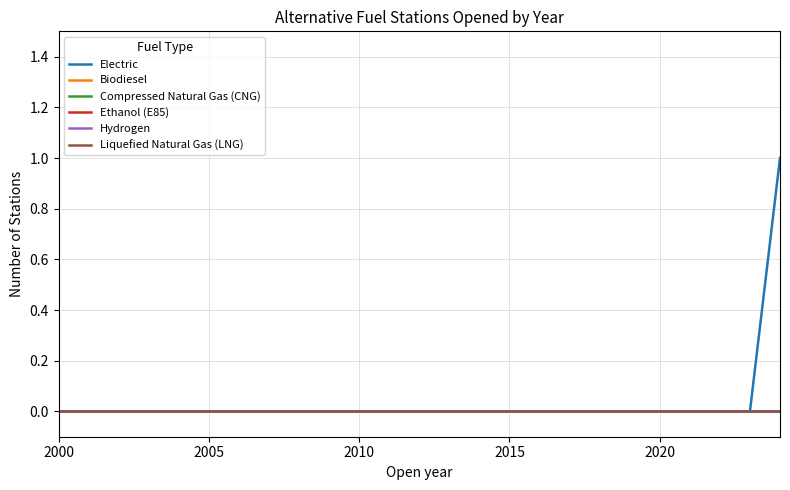

Does the chart display data point markers on the line(s)?

No